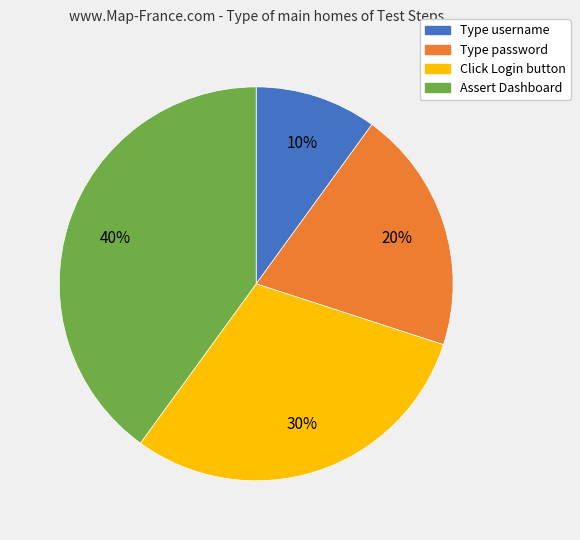

Rank the categories by value from highest to lowest.

Assert Dashboard, Click Login button, Type password, Type username